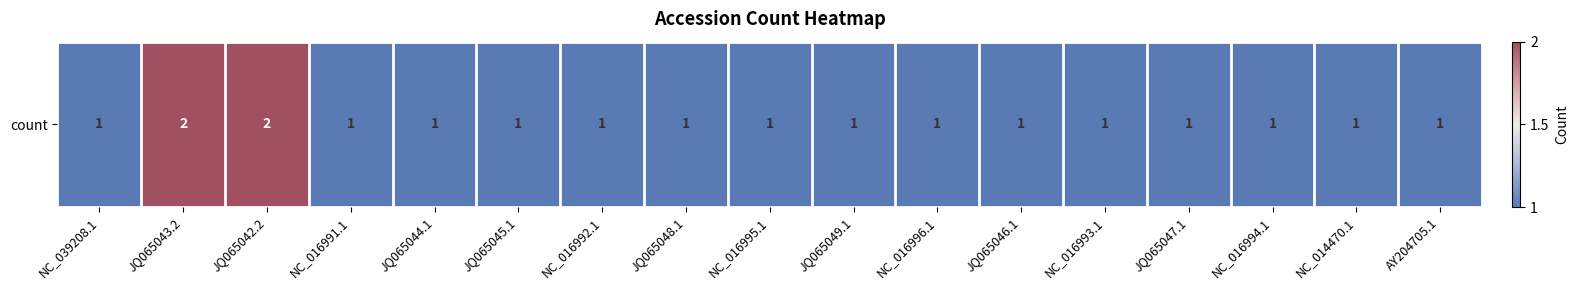

Where is the data nearest to the value 1?

NC_039208.1